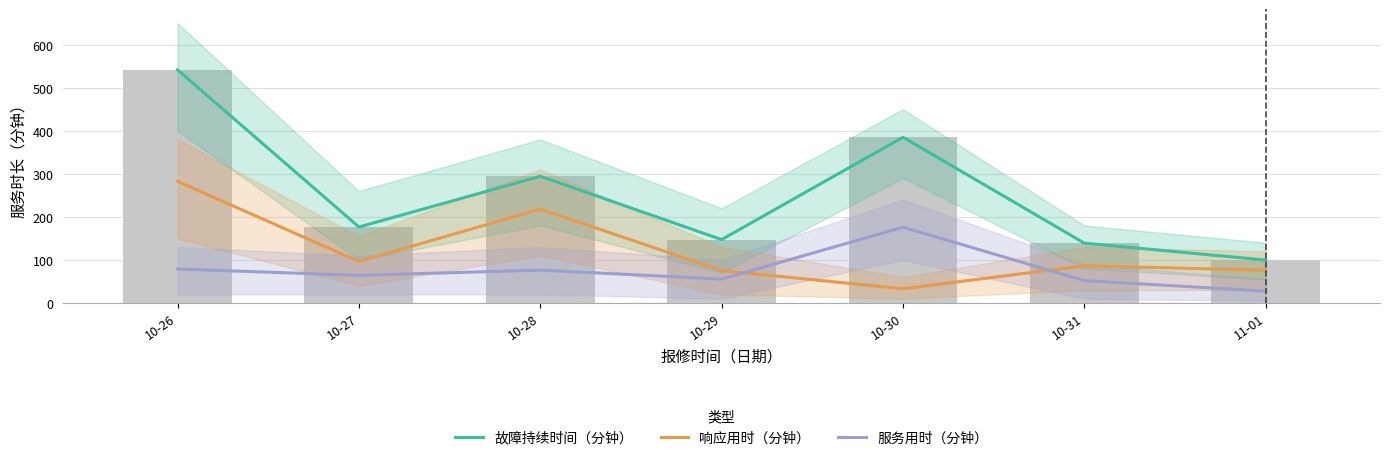

What is the difference between the maximum and minimum values in the 服务用时（分钟） series?

148.4